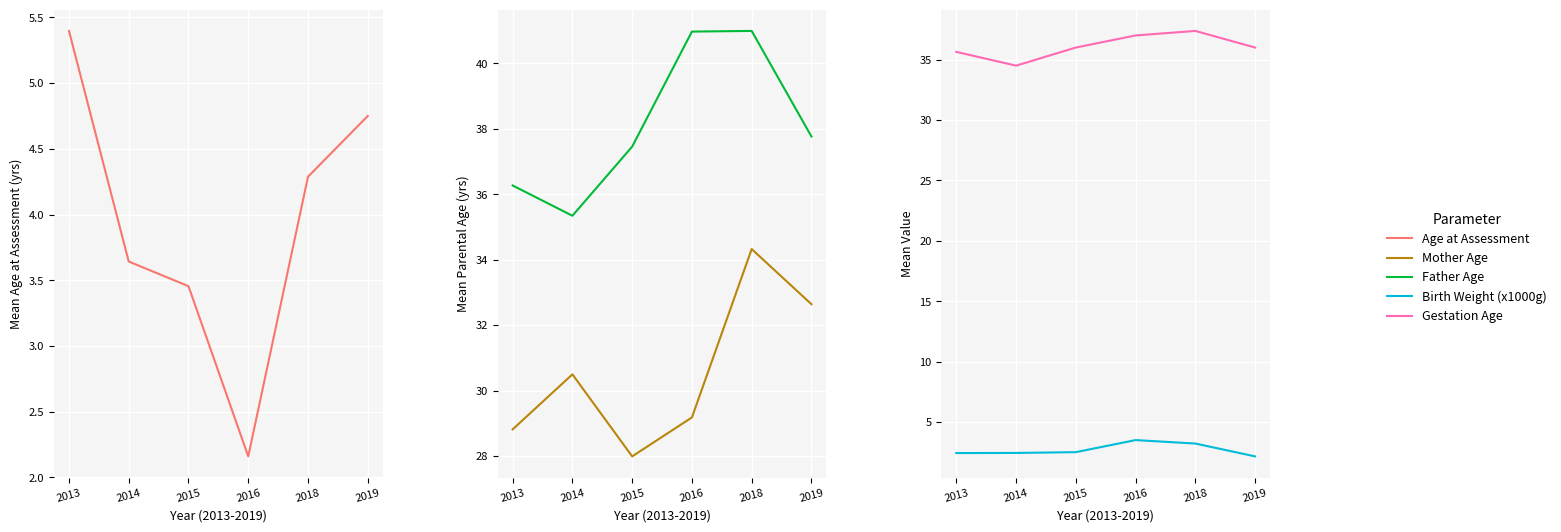

What are all the series names shown in the legend?

Age at Assessment, Mother Age, Father Age, Birth Weight (x1000g), Gestation Age